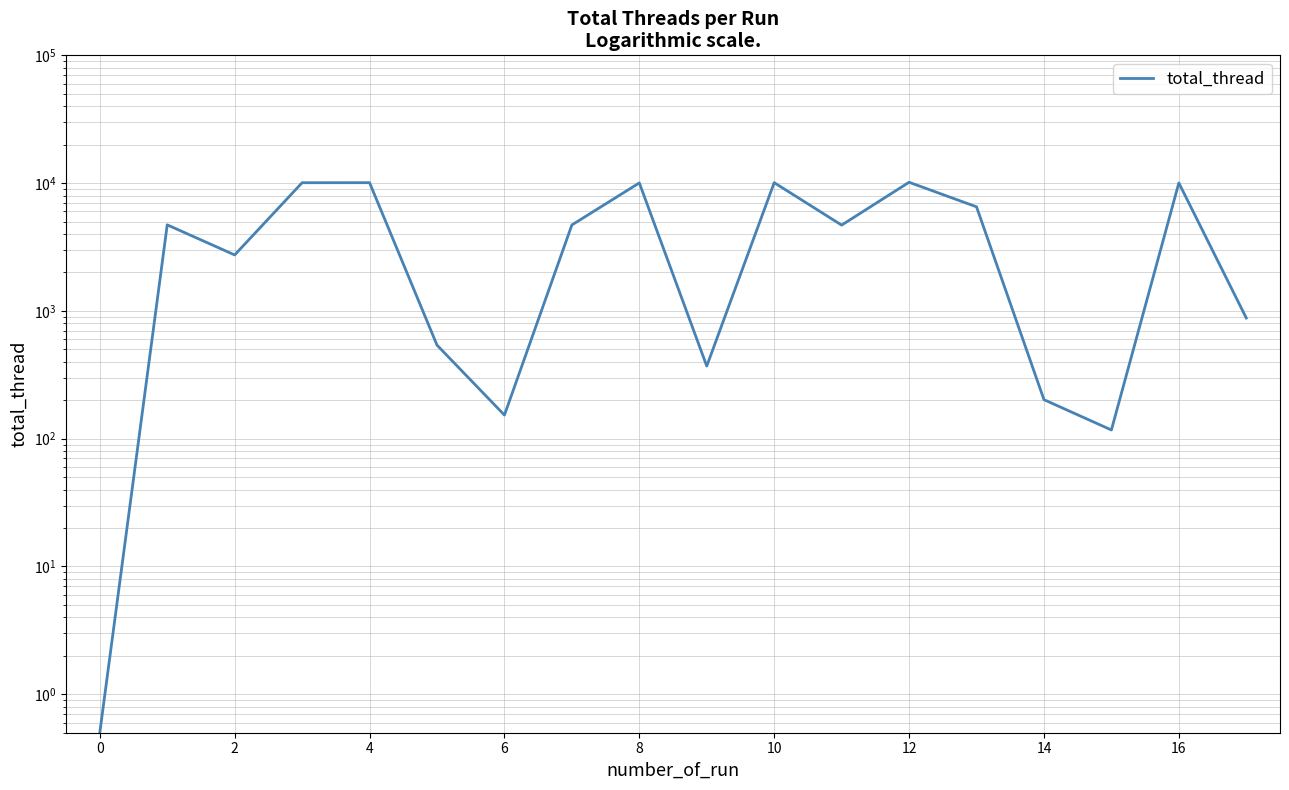

Reading right to left, list all the values displayed in this chart.

880.0	10032.0	117.0	202.0	6524.0	10156.0	4693.0	10084.0	370.0	10038.0	4705.0	153.0	540.0	10080.0	10072.0	2741.0	4715.0	0.5